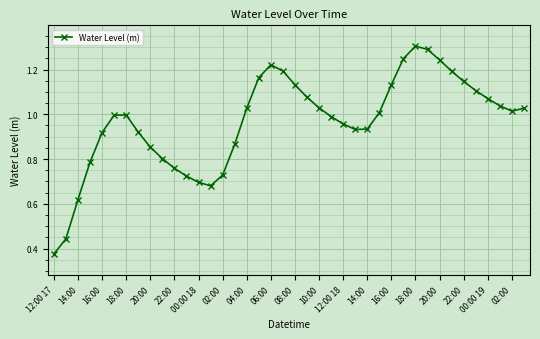

True or false: there are more than 2 points higher than both neighbors.

True